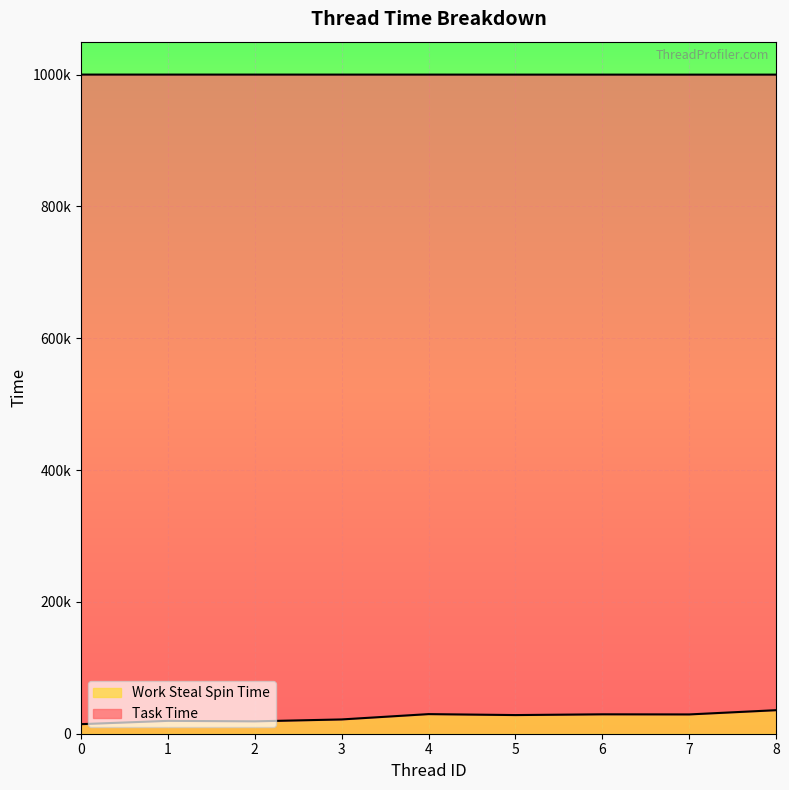

Rank the categories by value from lowest to highest.

0, 2, 1, 3, 5, 7, 6, 4, 8